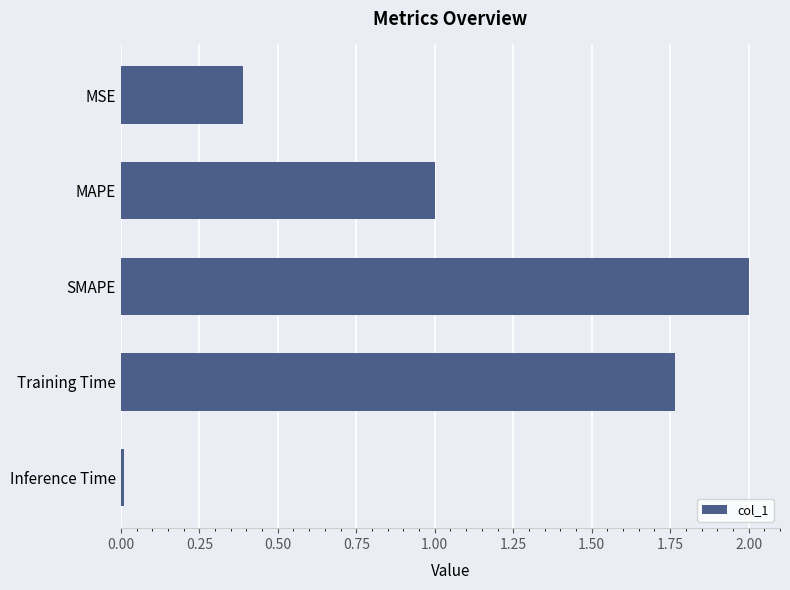

Which category has the lowest value across all series?

Inference Time